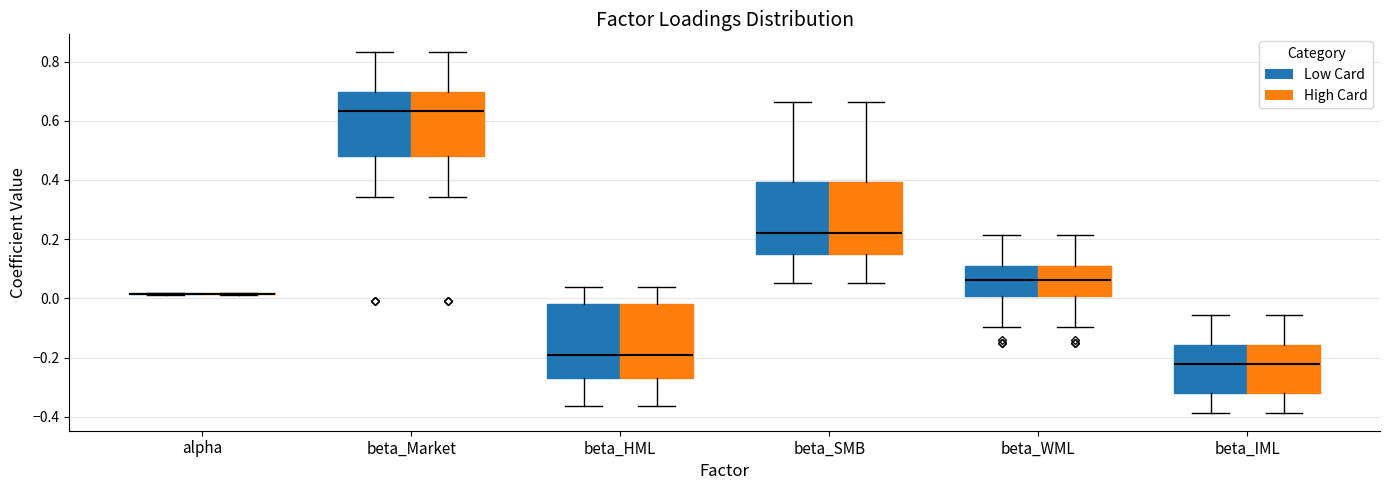

Where does the upper whisker of the box for beta_WML (Low Card) end on the y-axis? The values are not printed on the chart, so give them approximately, as read against the axis.

0.22